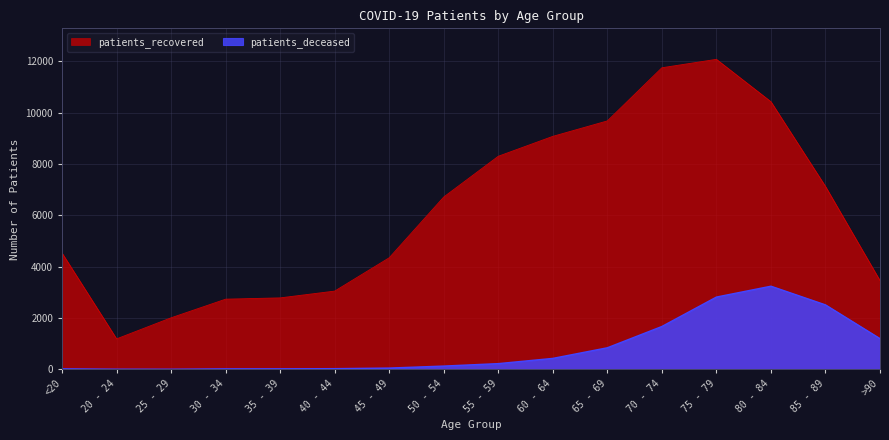

Reading right to left, what are all the values shown in this chart?

patients_recovered: >90=3457	85 - 89=7128	80 - 84=10431	75 - 79=12083	70 - 74=11754	65 - 69=9682	60 - 64=9080	55 - 59=8304	50 - 54=6716	45 - 49=4347	40 - 44=3048	35 - 39=2783	30 - 34=2733	25 - 29=2007	20 - 24=1185	<20=4529
patients_deceased: >90=1194	85 - 89=2510	80 - 84=3238	75 - 79=2815	70 - 74=1668	65 - 69=838	60 - 64=424	55 - 59=220	50 - 54=125	45 - 49=47	40 - 44=24	35 - 39=18	30 - 34=16	25 - 29=3	20 - 24=4	<20=17